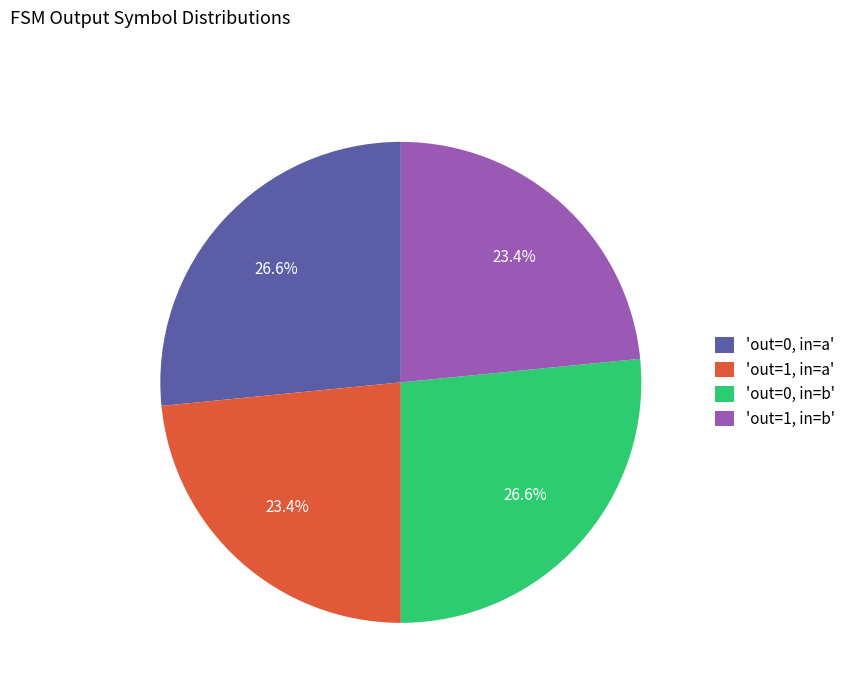

Does any single category account for the majority?

No